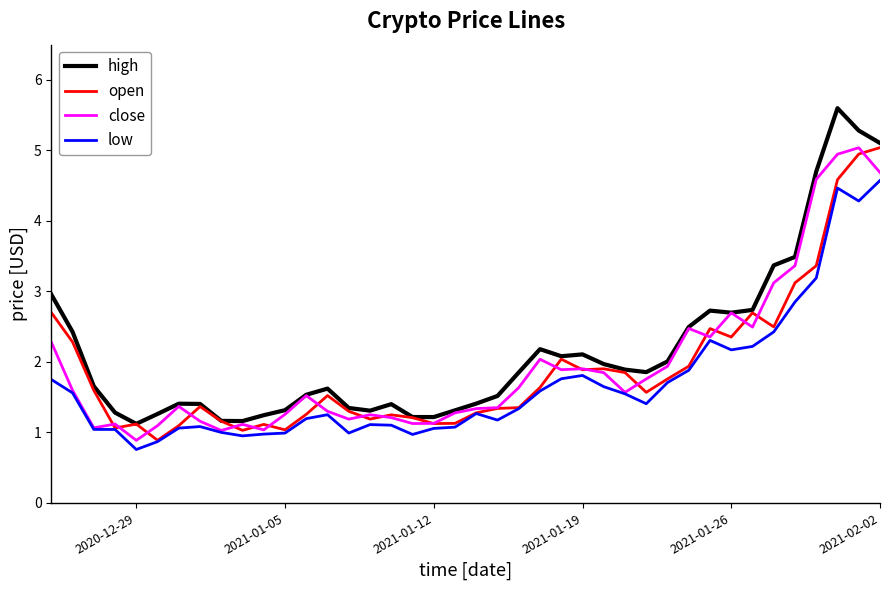

What is the difference between the second highest and minimum values in the close series?

4.1